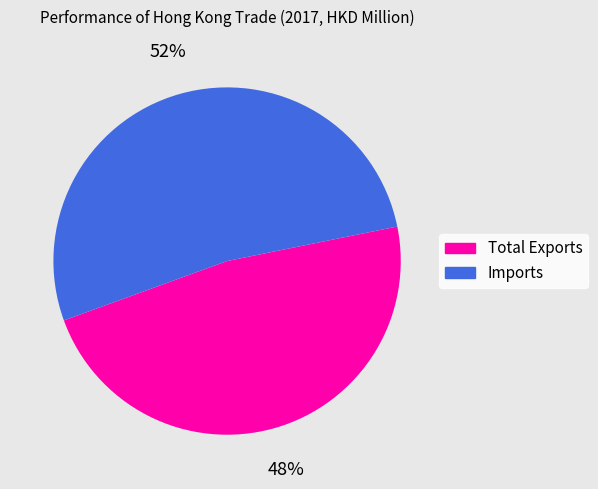

Is Imports the majority of the pie?

Yes